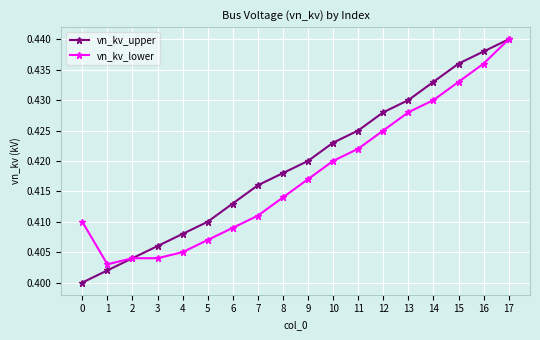

True or false: vn_kv_upper has more than 1 interior local peaks.

False